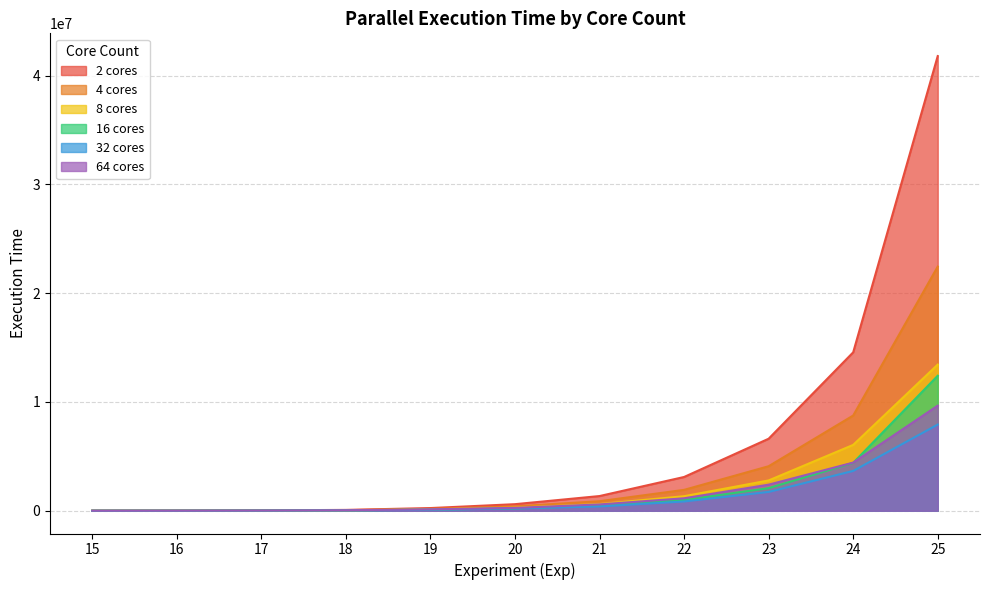

True or false: 32 cores has more than 1 points higher than both neighbors.

False